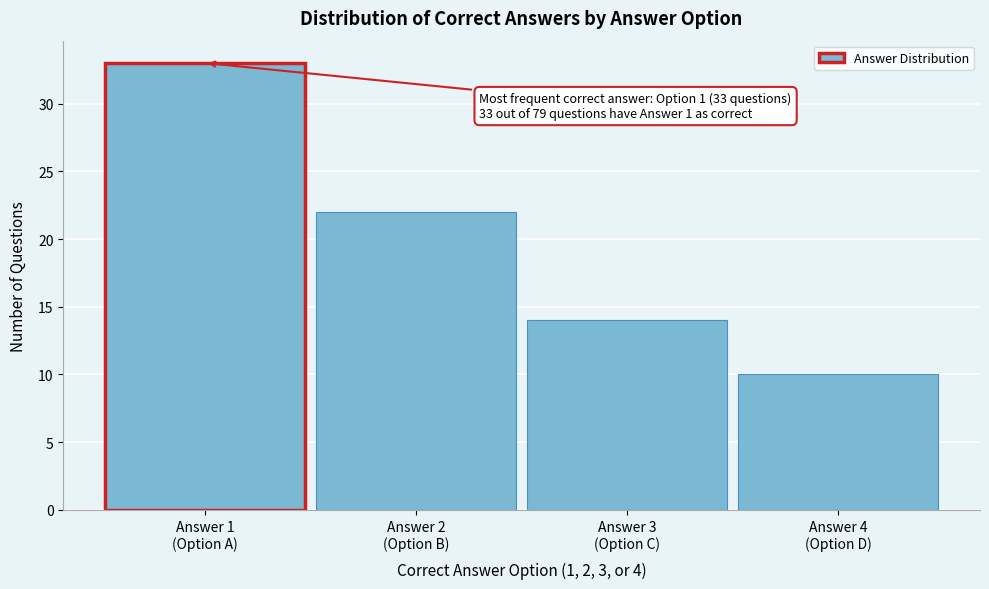

Reading left to right, extract all data points from this chart.

33	22	14	10